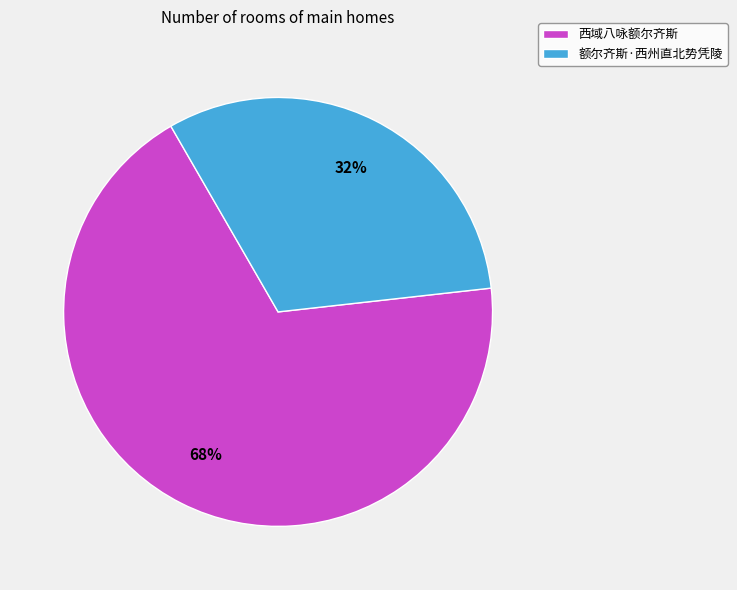

Combined, do 额尔齐斯·西州直北势凭陵 and 西域八咏额尔齐斯 account for over 50%?

Yes